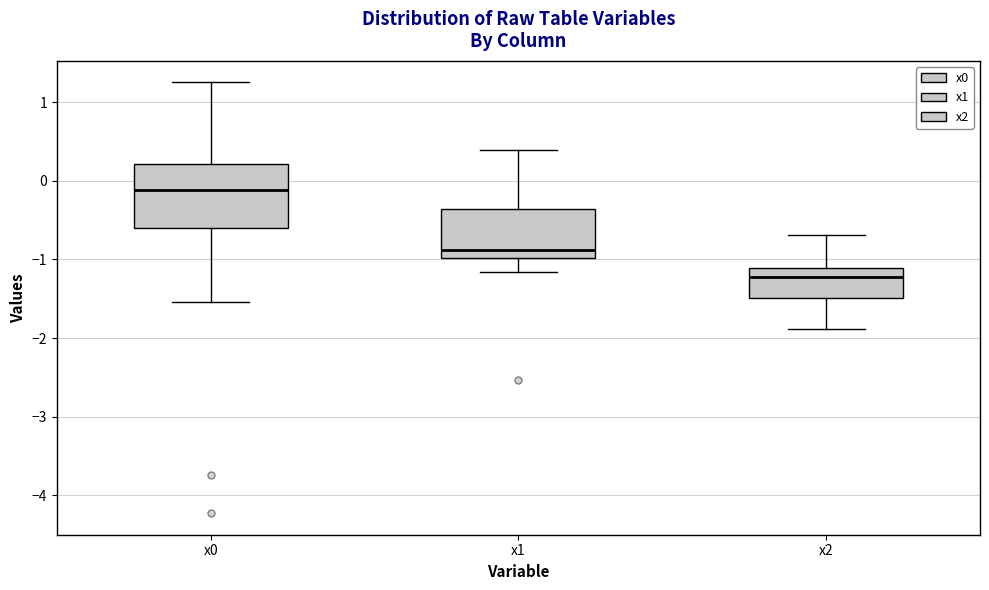

Which box has the highest median line?

x0